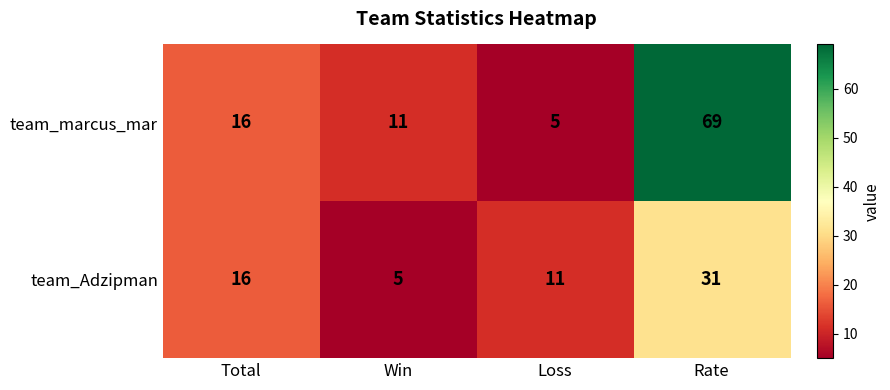

Reading left to right, extract all data points from this chart.

team_marcus_mar: 16	11	5	69
team_Adzipman: 16	5	11	31